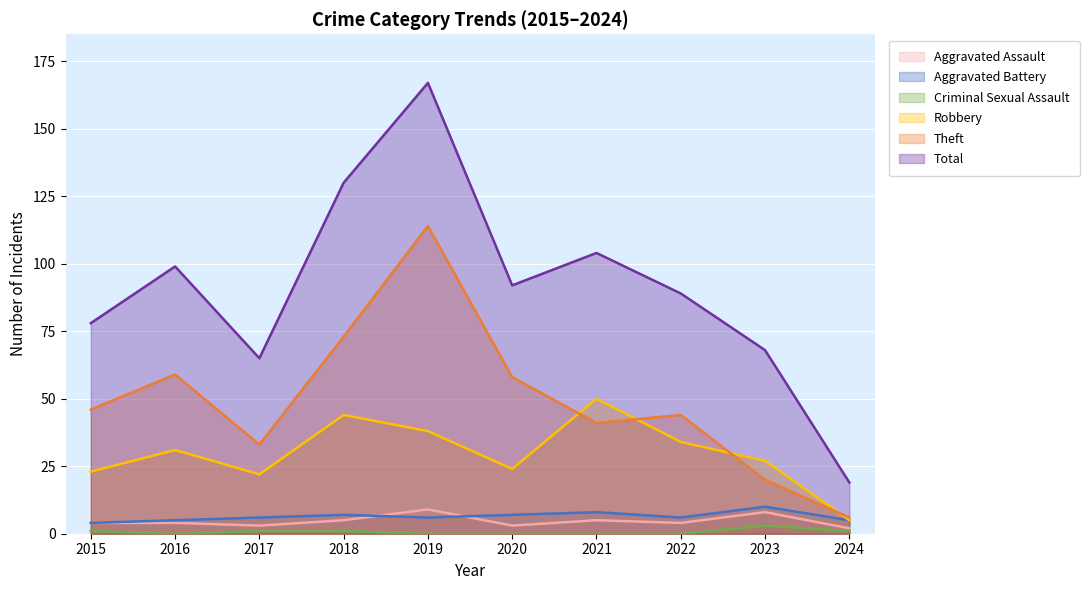

True or false: Aggravated Battery and Total intersect in this chart.

False